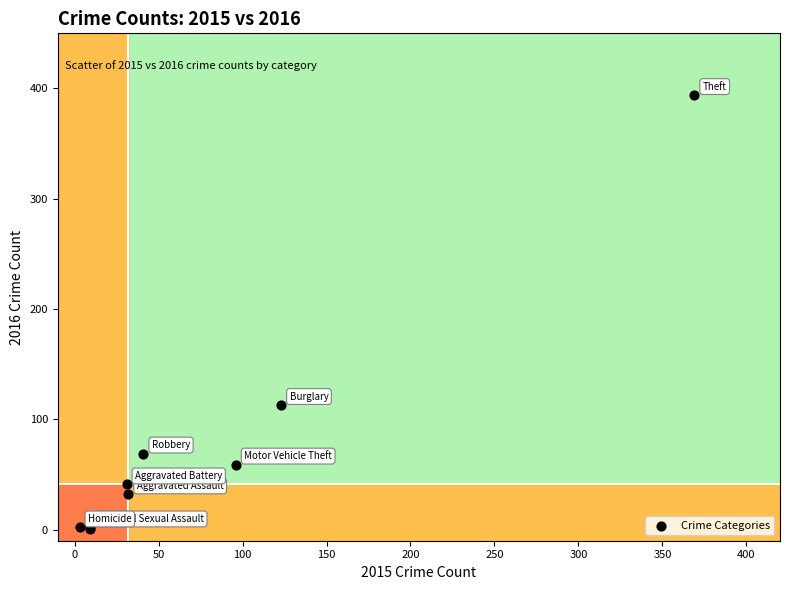

What Y value in the scatter plot is closest to 197?

113